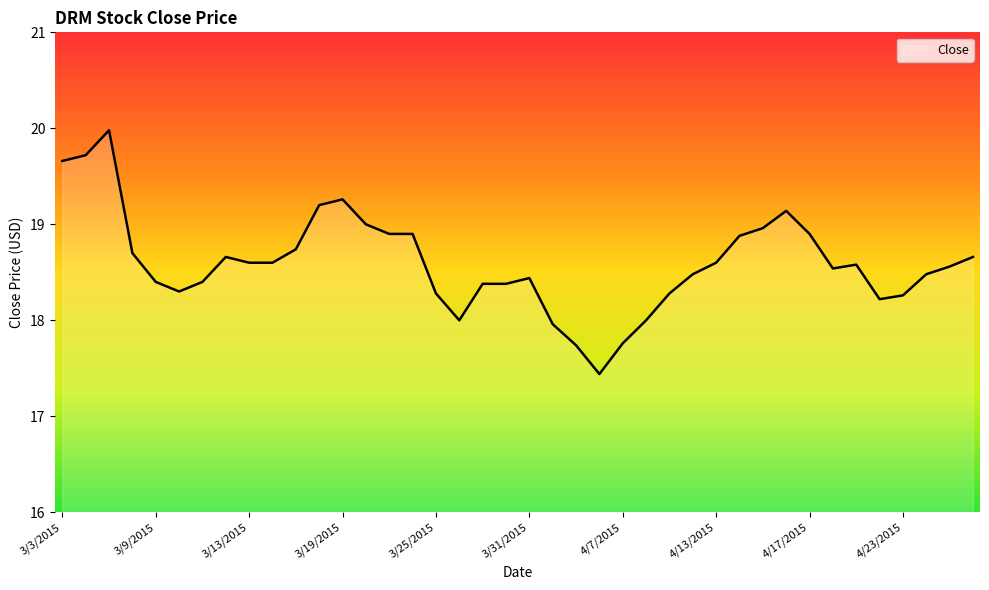

What is the difference between the maximum and minimum values?

2.5